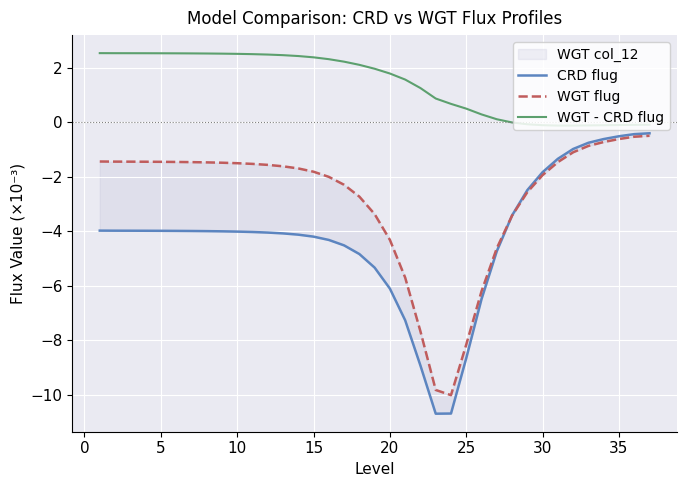

What is the value of the WGT - CRD flug point at the 16th from the left?

2.5